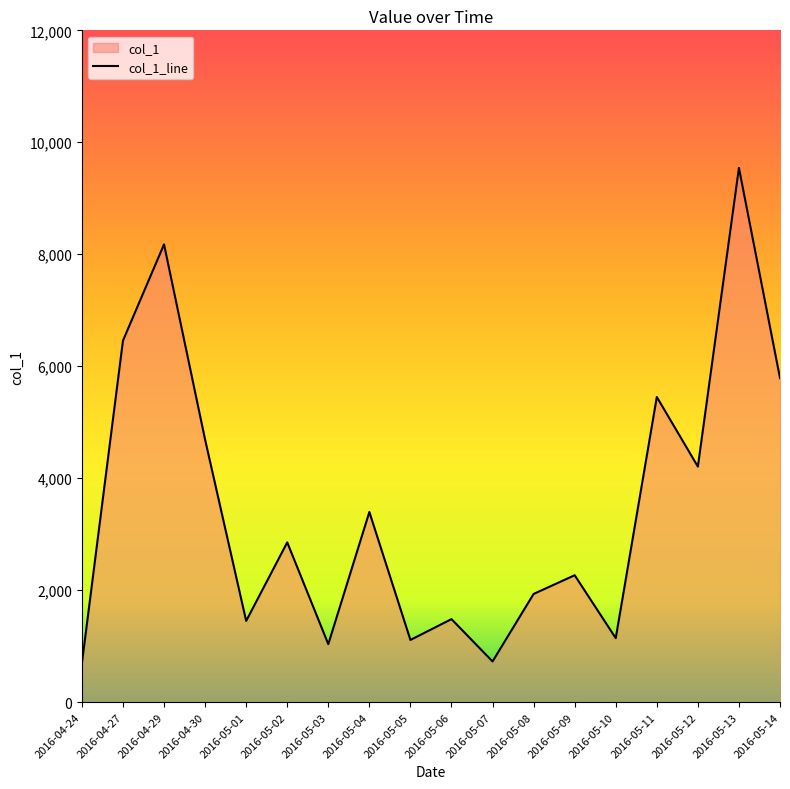

List the labels in order of value, smallest first.

2016-04-24, 2016-05-07, 2016-05-03, 2016-05-05, 2016-05-10, 2016-05-01, 2016-05-06, 2016-05-08, 2016-05-09, 2016-05-02, 2016-05-04, 2016-05-12, 2016-04-30, 2016-05-11, 2016-05-14, 2016-04-27, 2016-04-29, 2016-05-13